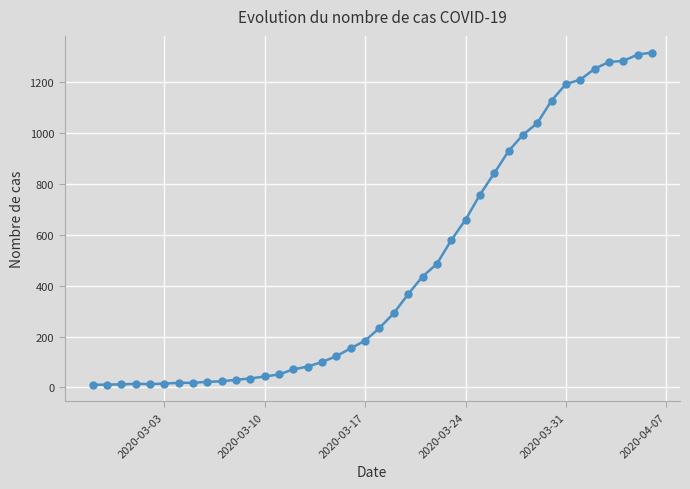

What is the average value?

466